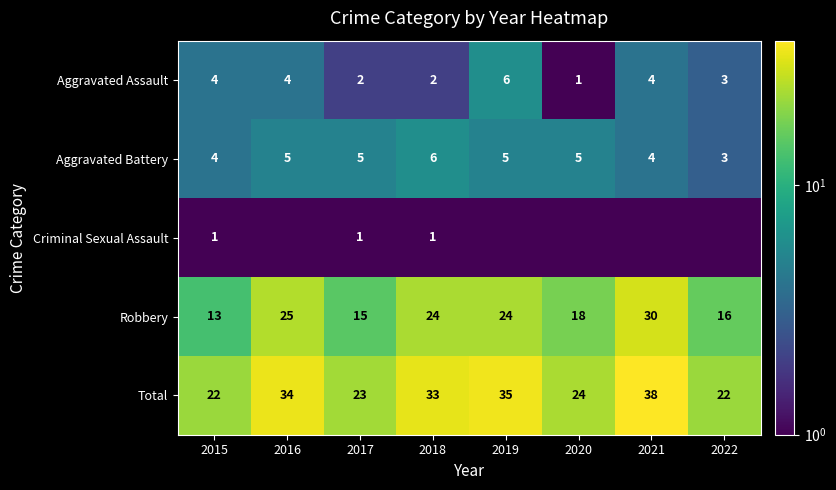

What is the difference between the second highest and second lowest values in the Criminal Sexual Assault series?

0.9